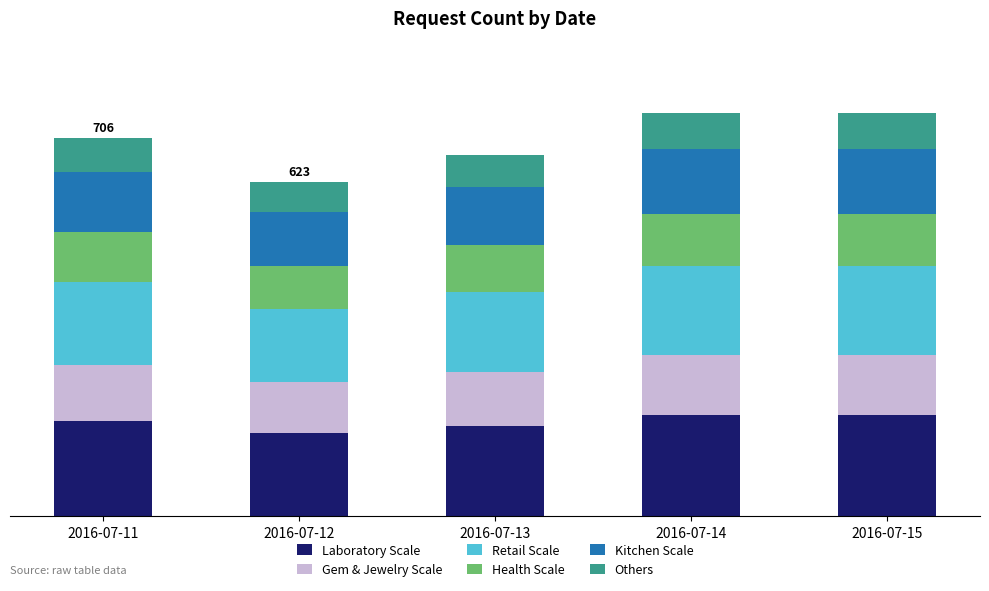

What are all the series names shown in the legend?

Laboratory Scale, Gem & Jewelry Scale, Retail Scale, Health Scale, Kitchen Scale, Others